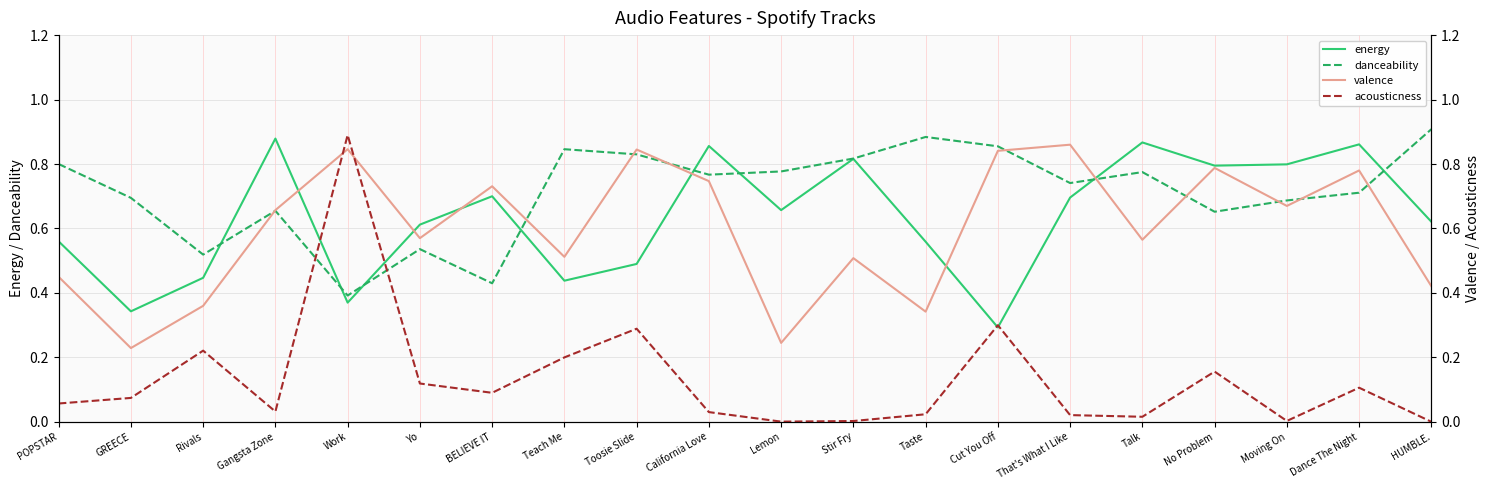

Reading right to left, extract all data points from this chart.

energy: HUMBLE.=0.6	Dance The Night=0.9	Moving On=0.8	No Problem=0.8	Talk=0.9	That's What I Like=0.7	Cut You Off=0.3	Taste=0.6	Stir Fry=0.8	Lemon=0.7	California Love=0.9	Toosie Slide=0.5	Teach Me=0.4	BELIEVE IT=0.7	Yo=0.6	Work=0.4	Gangsta Zone=0.9	Rivals=0.4	GREECE=0.3	POPSTAR=0.6
danceability: HUMBLE.=0.9	Dance The Night=0.7	Moving On=0.7	No Problem=0.7	Talk=0.8	That's What I Like=0.7	Cut You Off=0.9	Taste=0.9	Stir Fry=0.8	Lemon=0.8	California Love=0.8	Toosie Slide=0.8	Teach Me=0.8	BELIEVE IT=0.4	Yo=0.5	Work=0.4	Gangsta Zone=0.7	Rivals=0.5	GREECE=0.7	POPSTAR=0.8
valence: HUMBLE.=0.4	Dance The Night=0.8	Moving On=0.7	No Problem=0.8	Talk=0.6	That's What I Like=0.9	Cut You Off=0.8	Taste=0.3	Stir Fry=0.5	Lemon=0.2	California Love=0.7	Toosie Slide=0.8	Teach Me=0.5	BELIEVE IT=0.7	Yo=0.6	Work=0.8	Gangsta Zone=0.7	Rivals=0.4	GREECE=0.2	POPSTAR=0.5
acousticness: HUMBLE.=0.0	Dance The Night=0.1	Moving On=0.0	No Problem=0.2	Talk=0.0	That's What I Like=0.0	Cut You Off=0.3	Taste=0.0	Stir Fry=0.0	Lemon=0.0	California Love=0.0	Toosie Slide=0.3	Teach Me=0.2	BELIEVE IT=0.1	Yo=0.1	Work=0.9	Gangsta Zone=0.0	Rivals=0.2	GREECE=0.1	POPSTAR=0.1